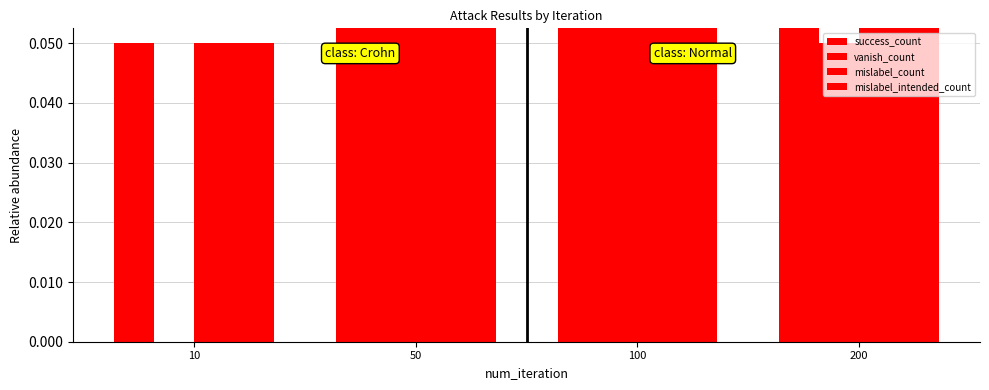

What is the value of the success_count bar at the 3rd from the left?

4